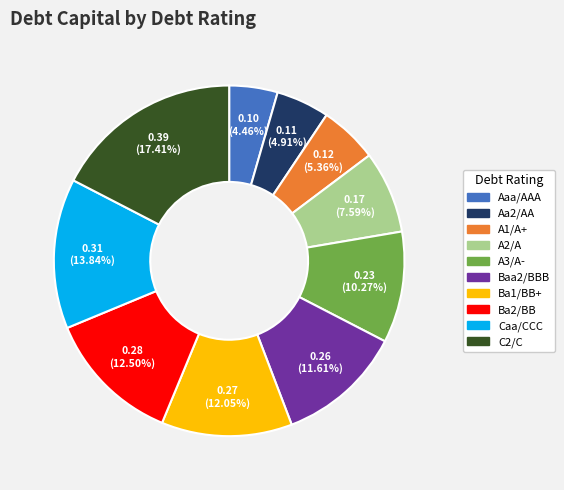

Combined, do A2/A and C2/C account for over 50%?

No